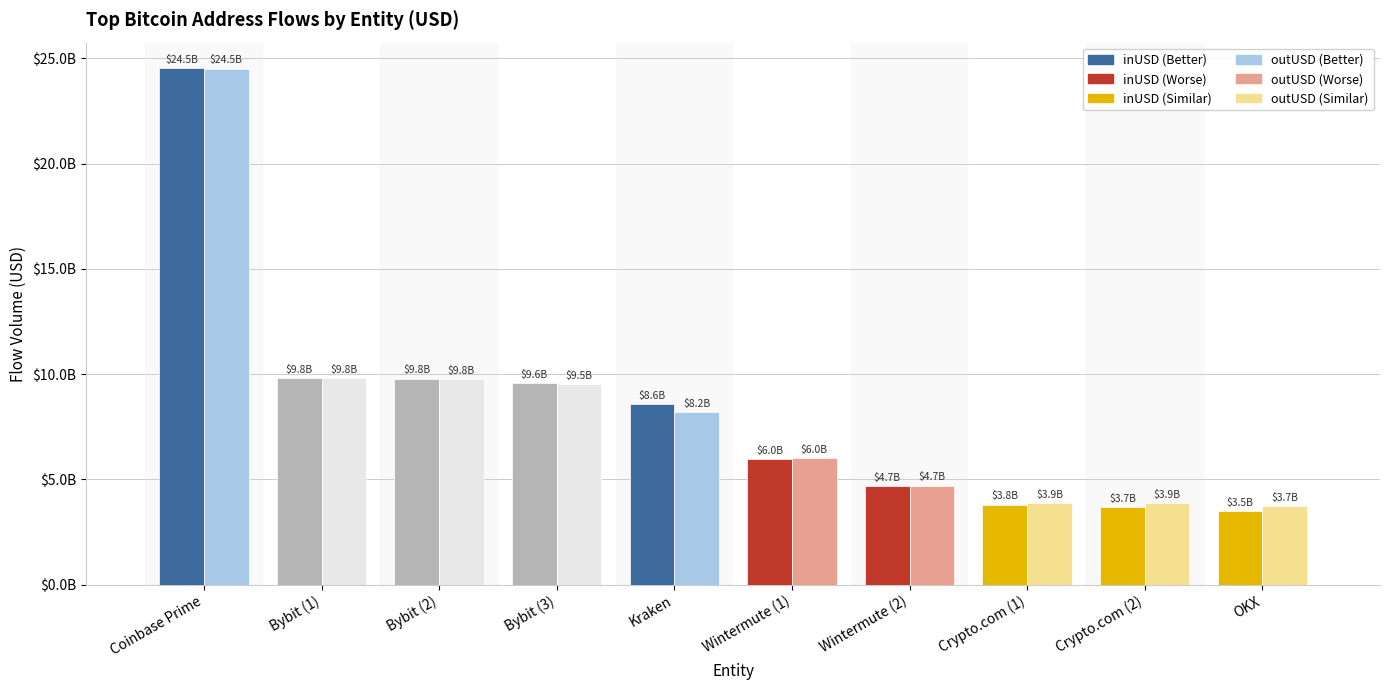

Does the chart contain any negative values?

No